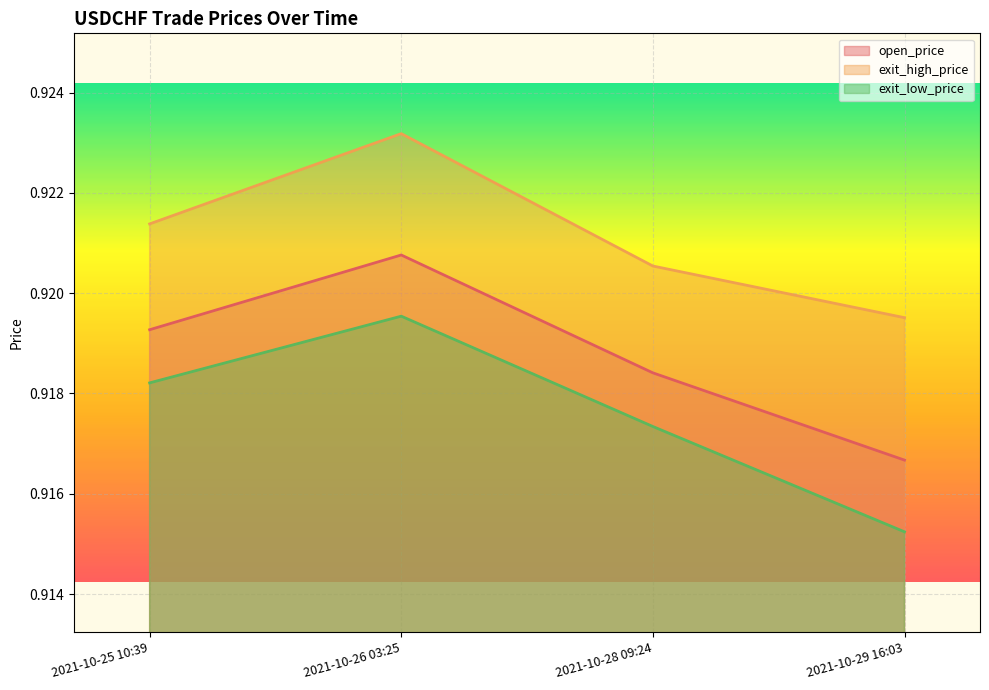

At which category does open_price reach its first local peak?

2021-10-26 03:25